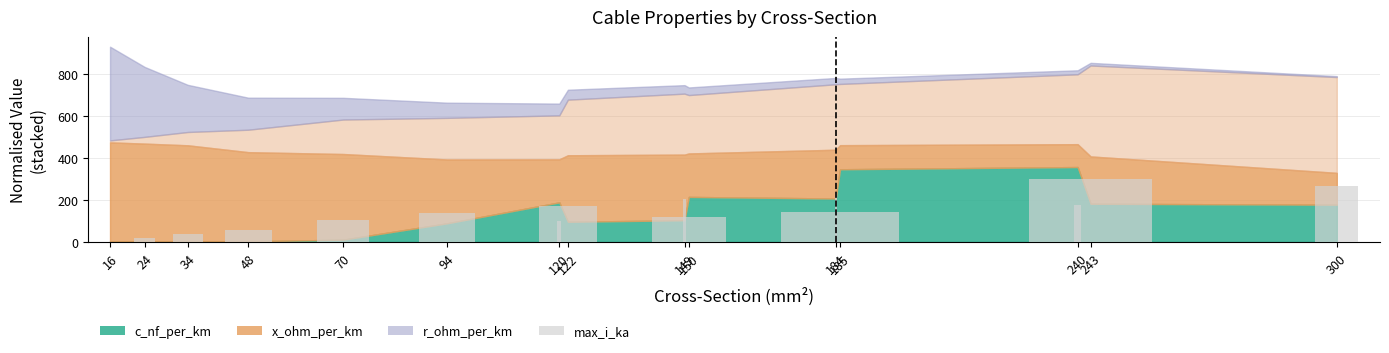

What is the sum of the values at 300 and 34?

304.4